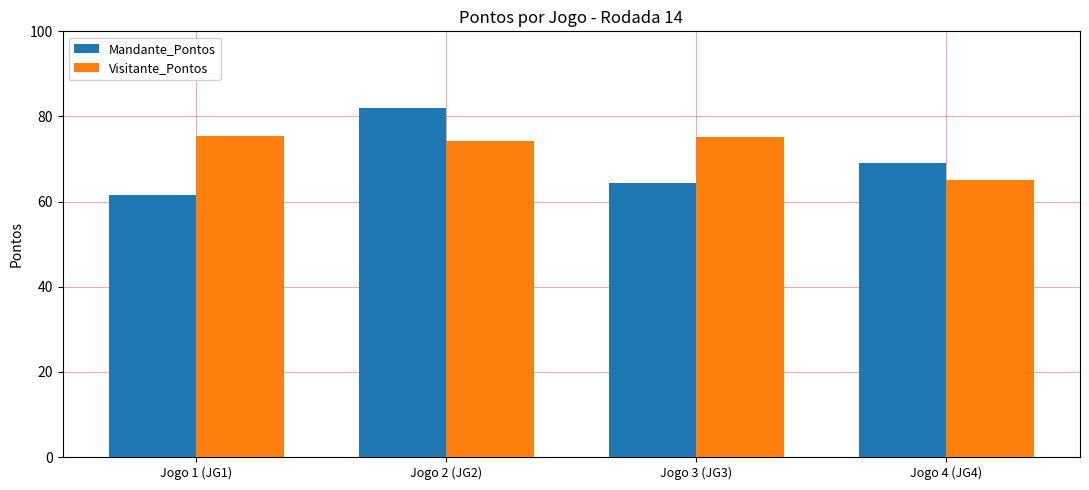

What is the total value across all series at Jogo 1 (JG1)?

137.0